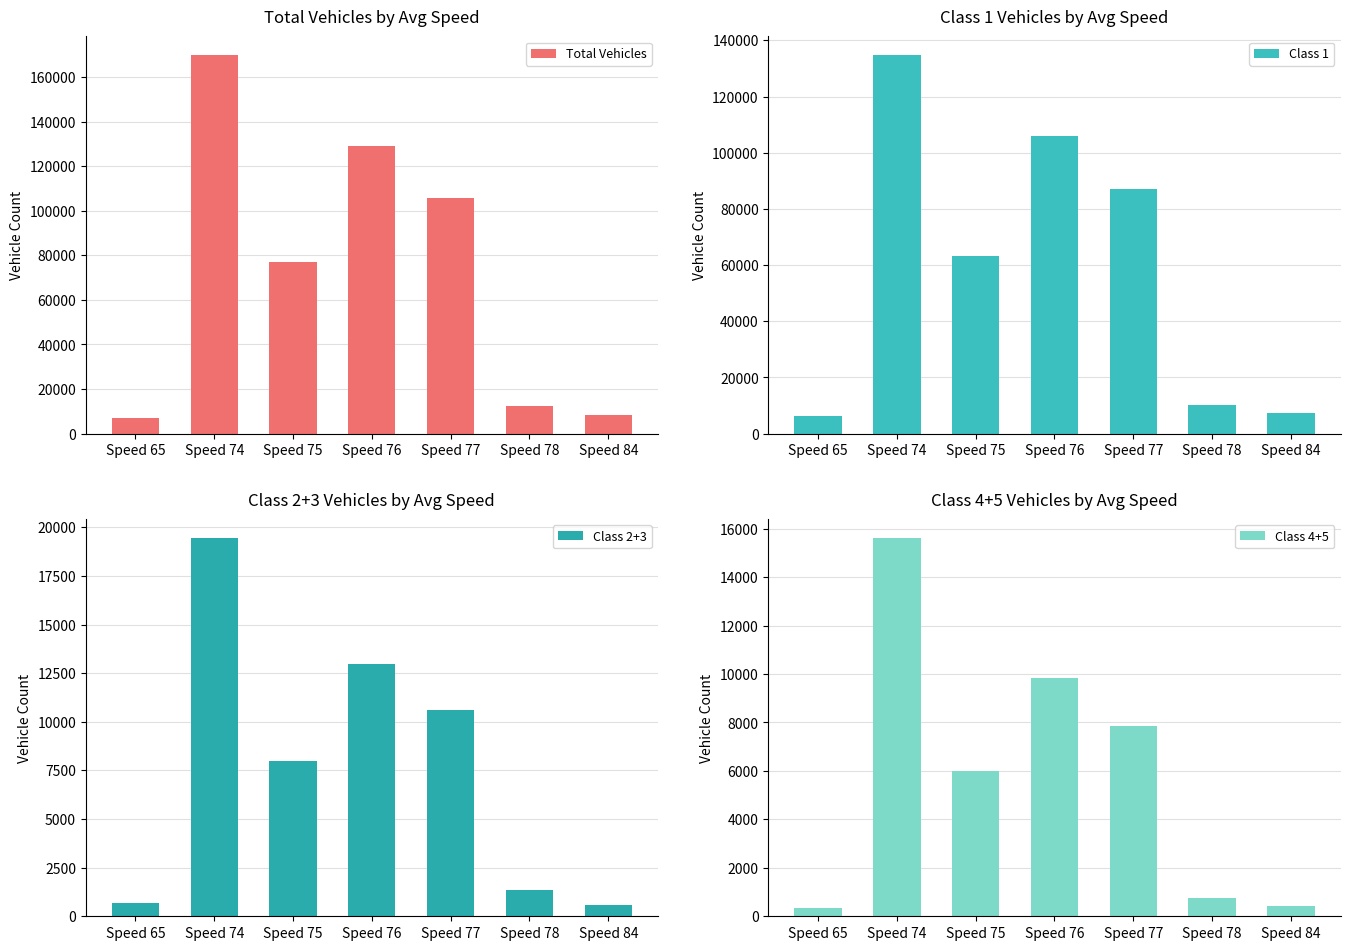

What is the maximum value for Total Vehicles?

169765